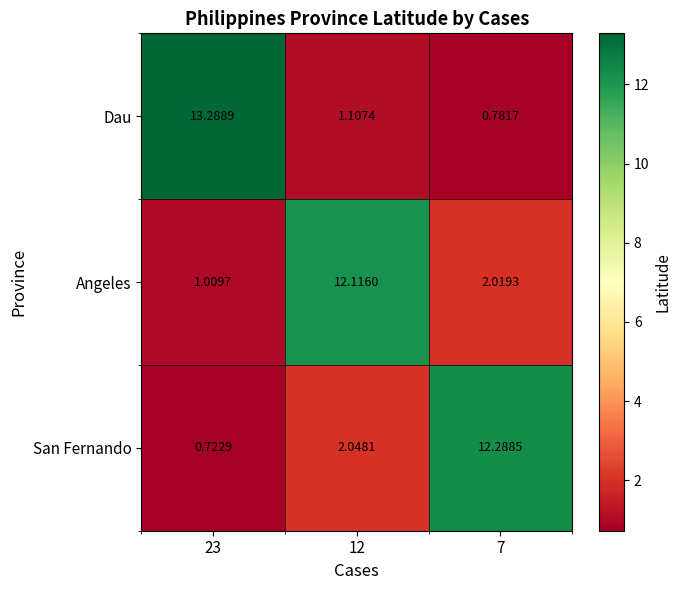

Is the value of Angeles at 7 greater than the value of Dau at 7?

Yes